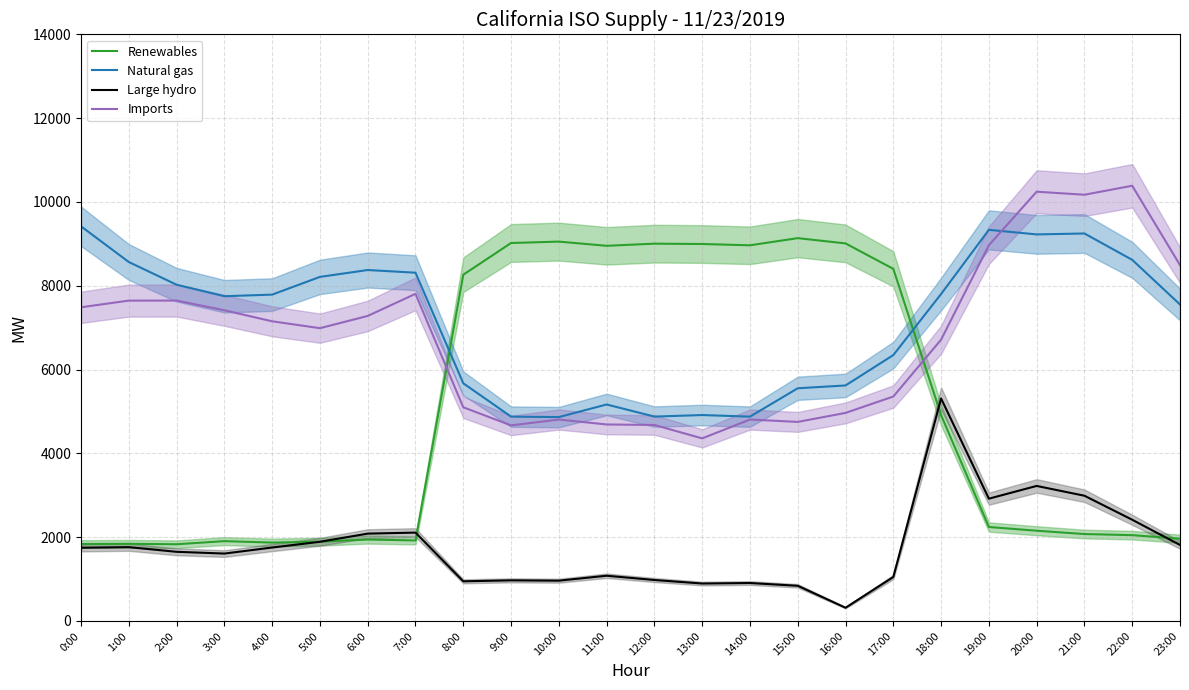

Reading right to left, transcribe all the data shown in this chart.

Renewables: 23:00=1963	22:00=2047	21:00=2074	20:00=2153	19:00=2242	18:00=4912	17:00=8403	16:00=9010	15:00=9136	14:00=8965	13:00=8996	12:00=9004	11:00=8953	10:00=9053	9:00=9020	8:00=8263	7:00=1921	6:00=1943	5:00=1892	4:00=1870	3:00=1905	2:00=1830	1:00=1841	0:00=1836
Natural gas: 23:00=7553	22:00=8618	21:00=9247	20:00=9225	19:00=9334	18:00=7803	17:00=6345	16:00=5620	15:00=5553	14:00=4876	13:00=4914	12:00=4877	11:00=5166	10:00=4865	9:00=4876	8:00=5672	7:00=8311	6:00=8375	5:00=8211	4:00=7788	3:00=7750	2:00=8024	1:00=8566	0:00=9418
Large hydro: 23:00=1813	22:00=2415	21:00=2988	20:00=3222	19:00=2918	18:00=5309	17:00=1049	16:00=315	15:00=839	14:00=905	13:00=893	12:00=977	11:00=1079	10:00=961	9:00=969	8:00=946	7:00=2108	6:00=2084	5:00=1889	4:00=1752	3:00=1608	2:00=1650	1:00=1761	0:00=1747
Imports: 23:00=8492	22:00=10386	21:00=10172	20:00=10244	19:00=8967	18:00=6713	17:00=5356	16:00=4965	15:00=4750	14:00=4807	13:00=4357	12:00=4677	11:00=4689	10:00=4807	9:00=4667	8:00=5099	7:00=7807	6:00=7279	5:00=6987	4:00=7151	3:00=7414	2:00=7646	1:00=7645	0:00=7486